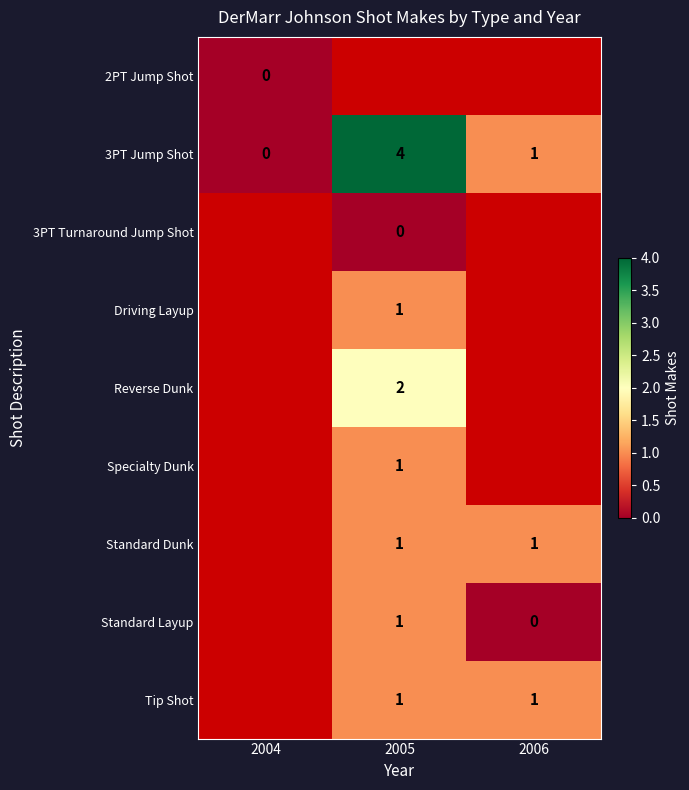

Rank the categories by 3PT Jump Shot value from lowest to highest.

2004, 2006, 2005